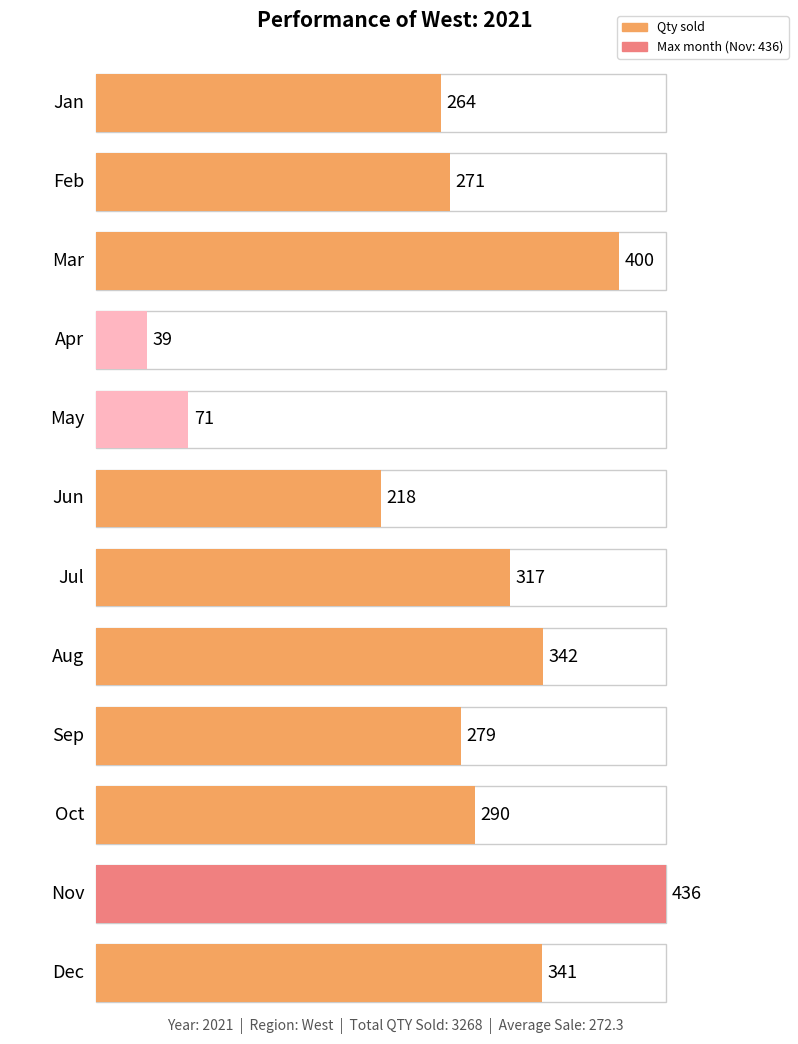

At which label is the value closest to 237?

Jun